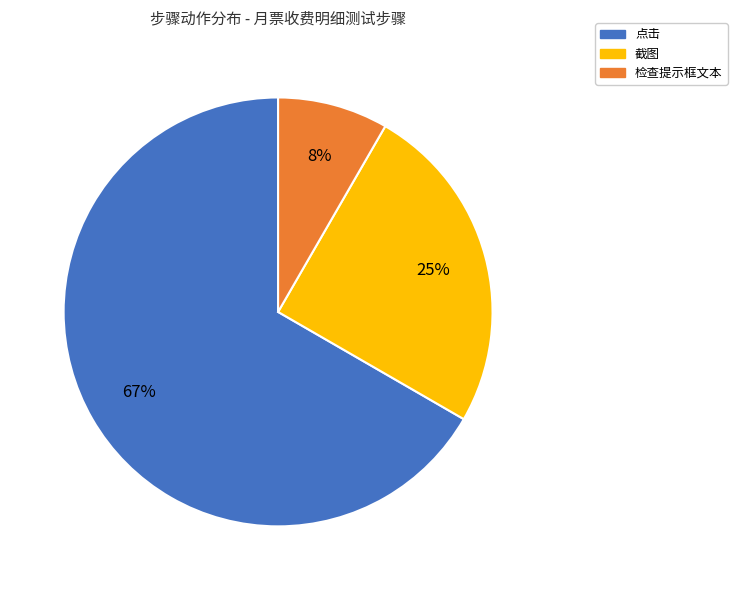

To the nearest percent, what is the average slice percentage?

33%